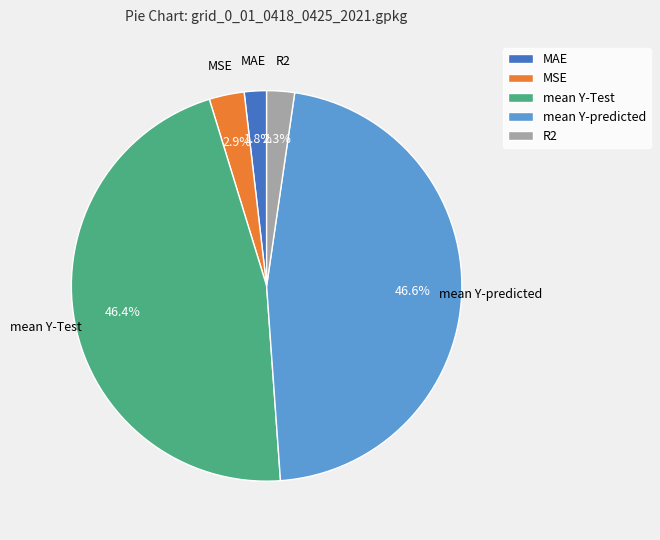

Approximately how many times larger is the value at mean Y-Test compared to mean Y-predicted?

1.0